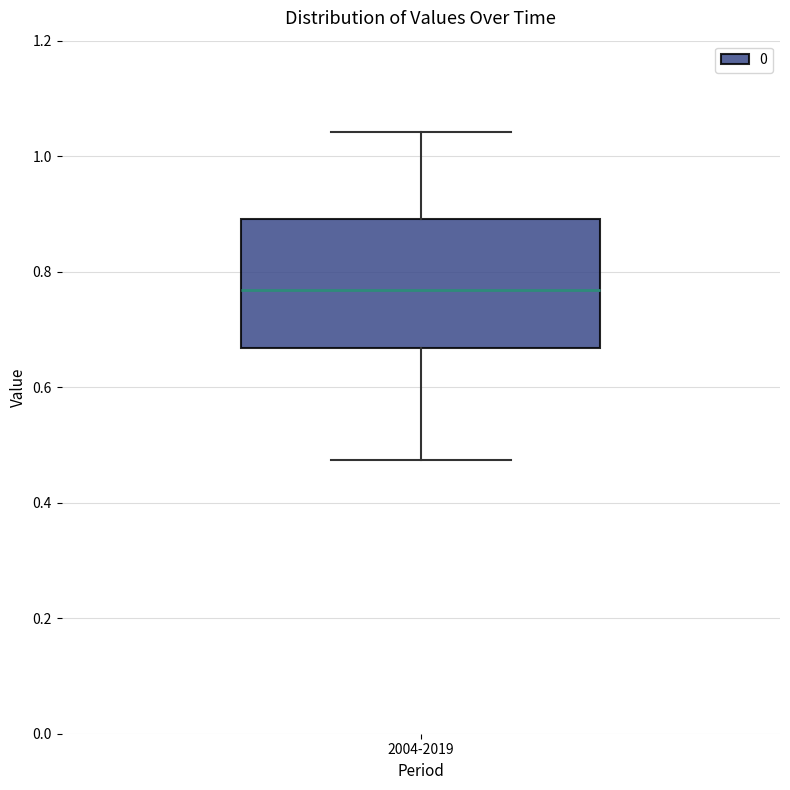

Transcribe this box plot: give where the median line is, the range the box spans, and where the two whiskers end, as read against the y-axis. The values are not printed on the chart, so give them approximately, as read against the axis.

median 0.76, box 0.66 to 0.90, whiskers 0.48 to 1.04